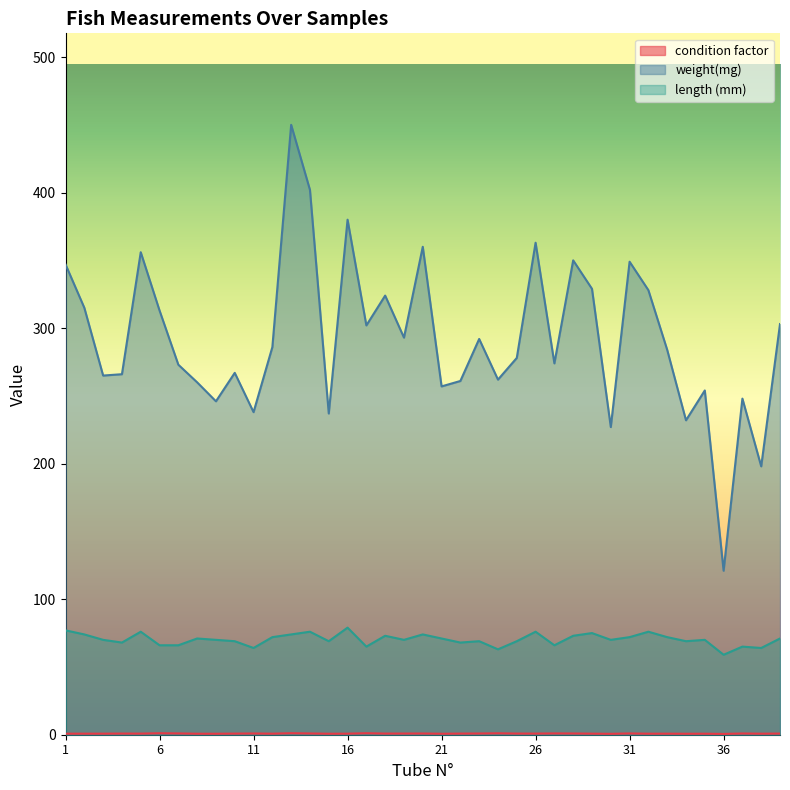

What is the sum of all length (mm) values?

2741.0